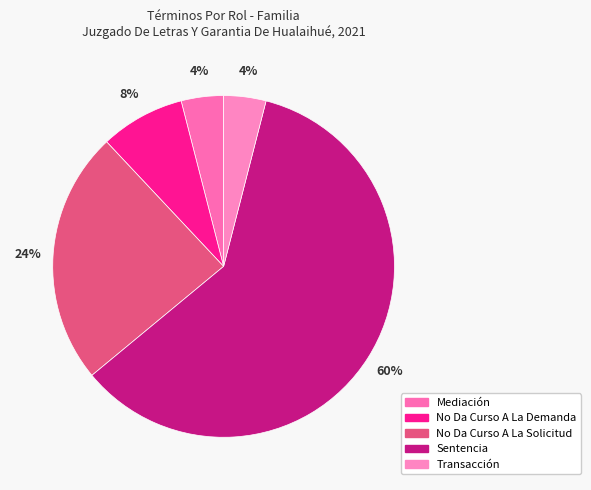

How many slices are in this pie chart?

5